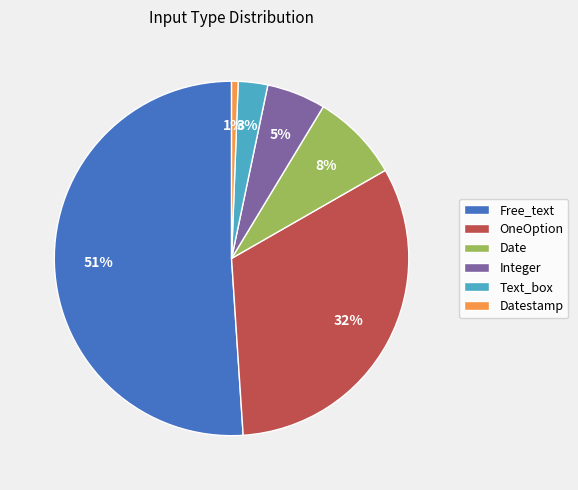

To the nearest percent, what is the average slice percentage?

17%